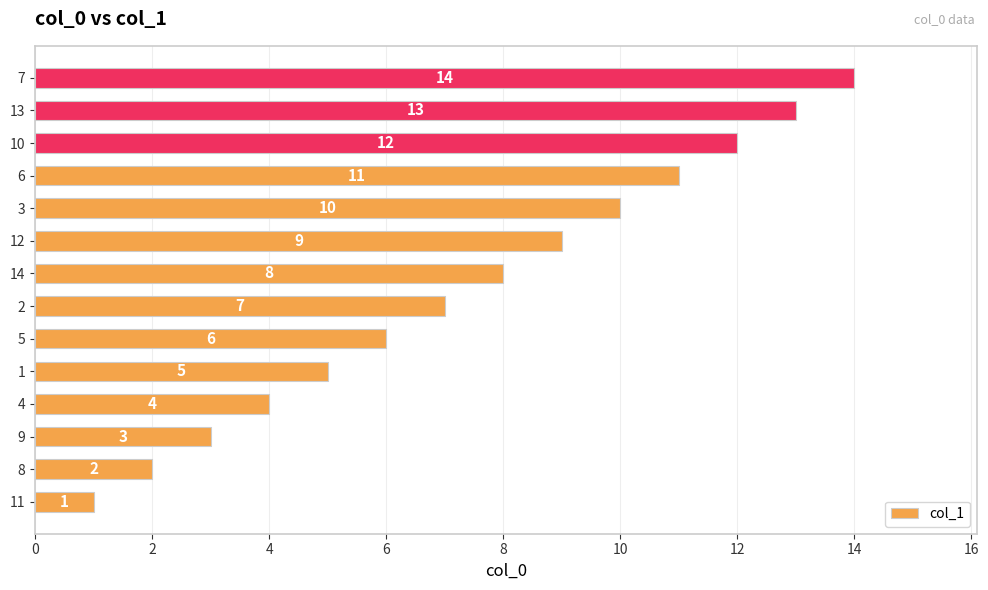

What is the ratio of the value at 13 to the value at 1?

2.6